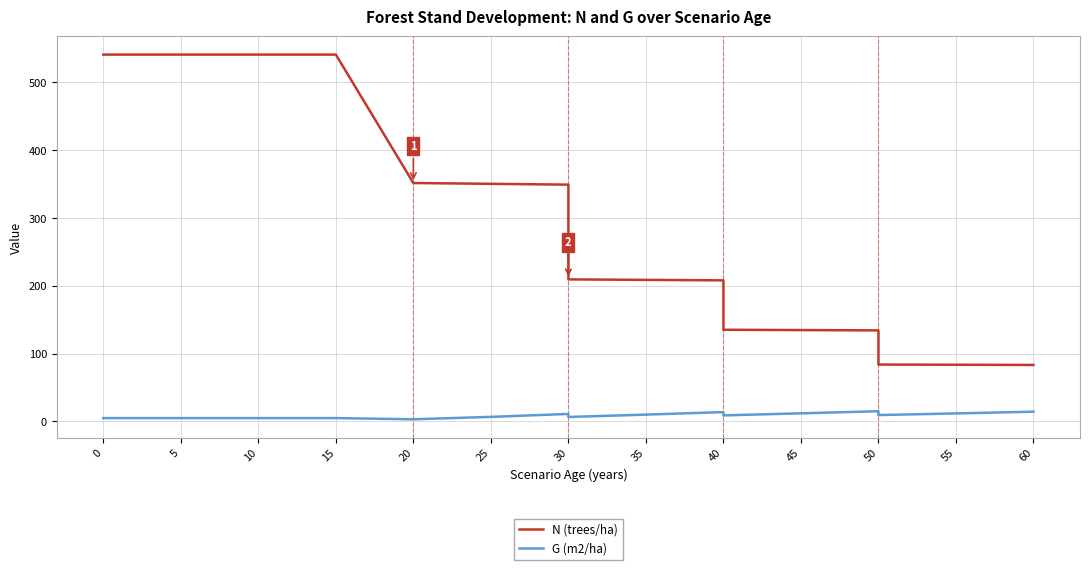

What are all the series names shown in the legend?

N (trees/ha), G (m2/ha)